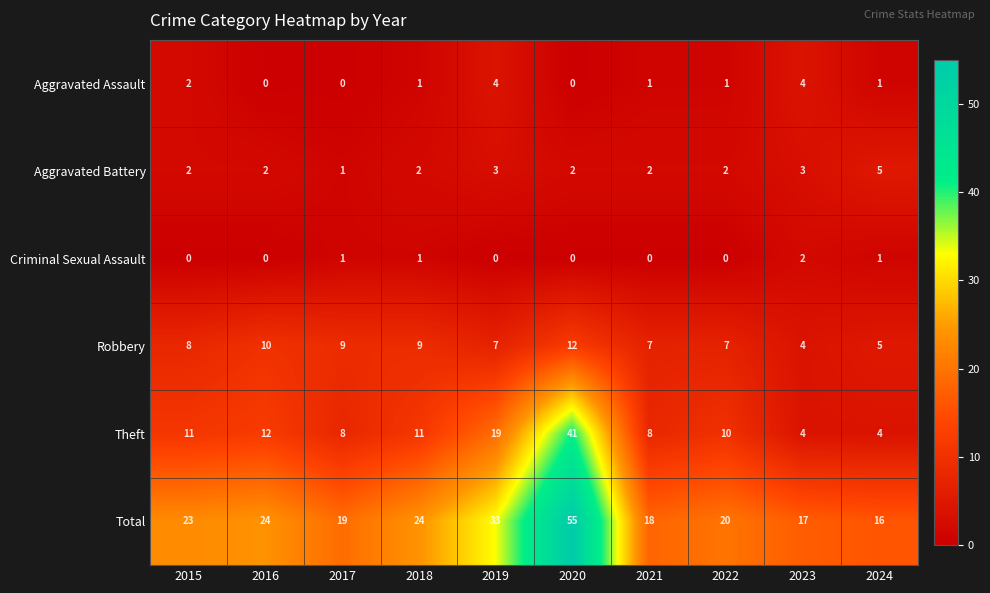

How many series are shown in this chart?

6